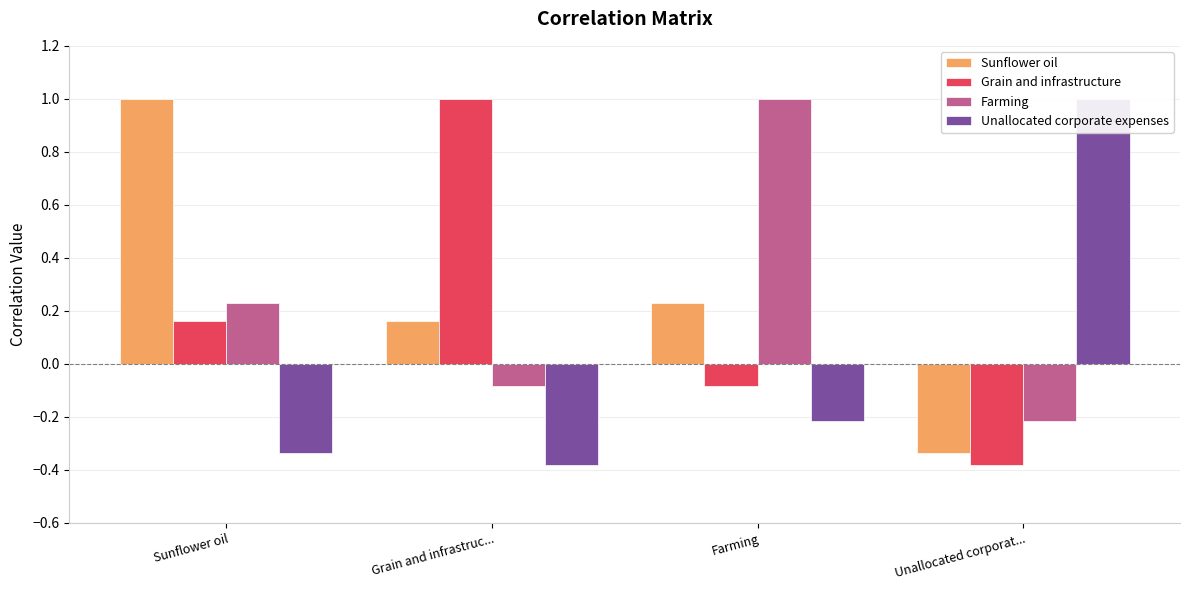

The value of Sunflower oil at Farming is 0.2. True or false?

True